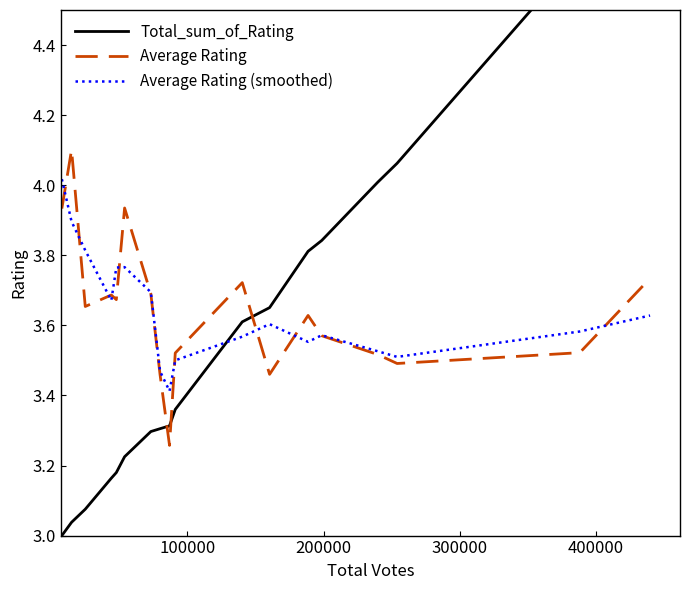

Is the value of Average Rating (smoothed) at 7 greater than the value of Average Rating at 8?

Yes